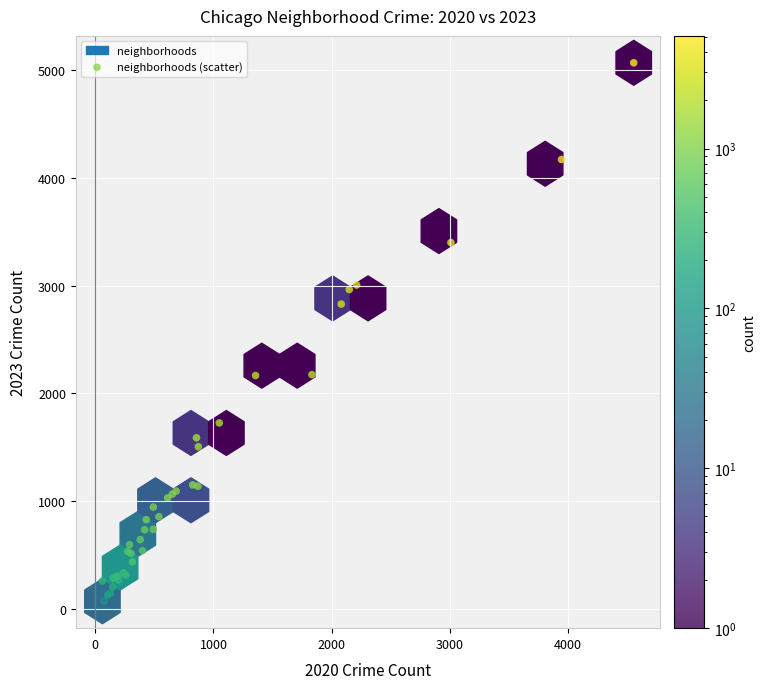

What Y value in the scatter plot is closest to 2569?

2829